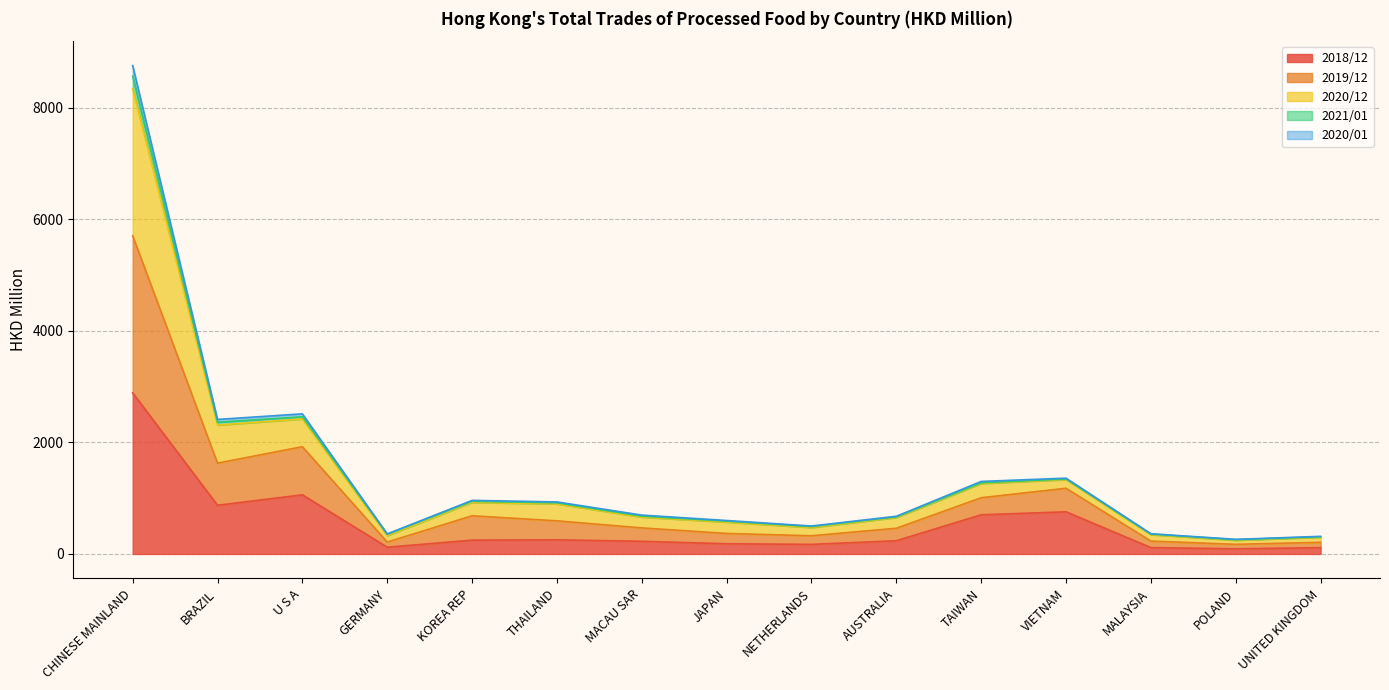

What is the maximum value shown in the chart?

8755.9